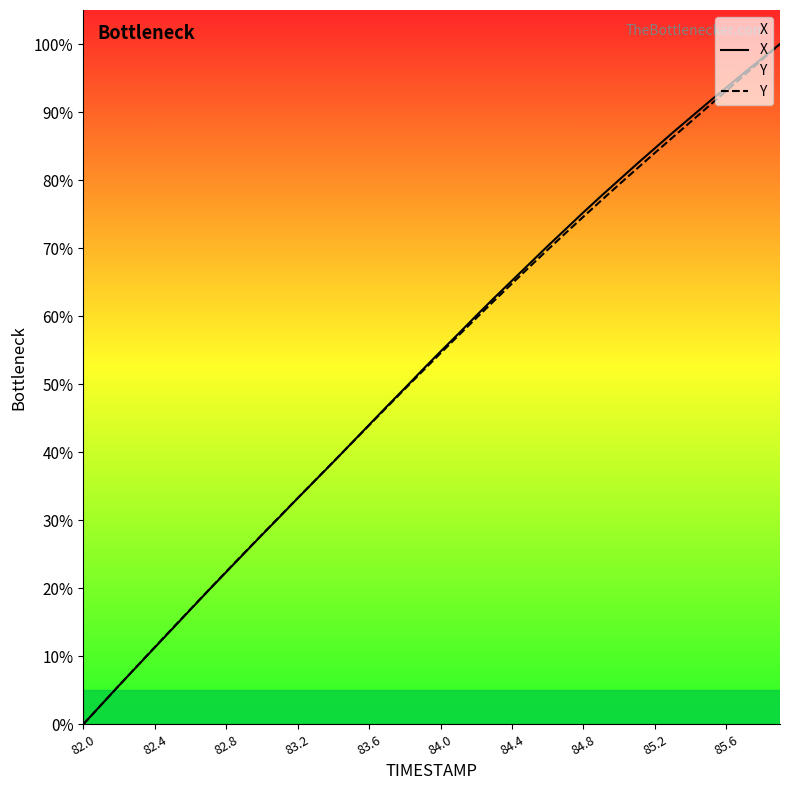

Is it true that Y equals 127.7 at 85.6?

False